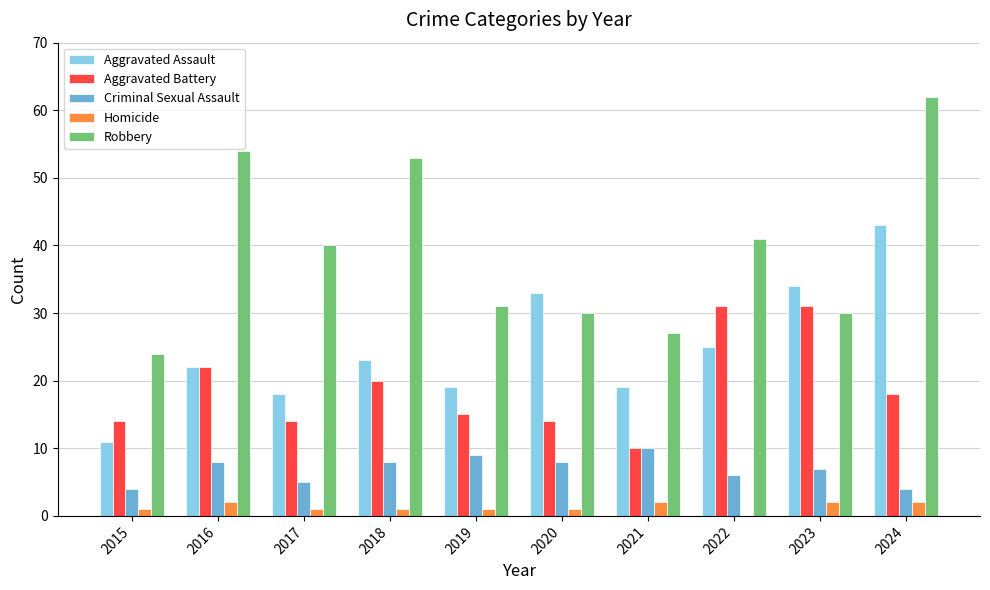

Reading left to right, transcribe all the data shown in this chart.

Aggravated Assault: 11	22	18	23	19	33	19	25	34	43
Aggravated Battery: 14	22	14	20	15	14	10	31	31	18
Criminal Sexual Assault: 4	8	5	8	9	8	10	6	7	4
Homicide: 1	2	1	1	1	1	2	0	2	2
Robbery: 24	54	40	53	31	30	27	41	30	62